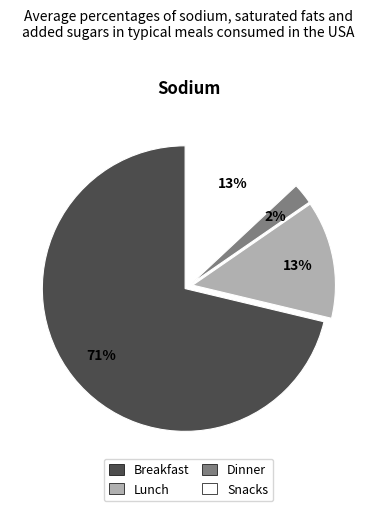

Is it true that Breakfast is 71% of the pie?

True